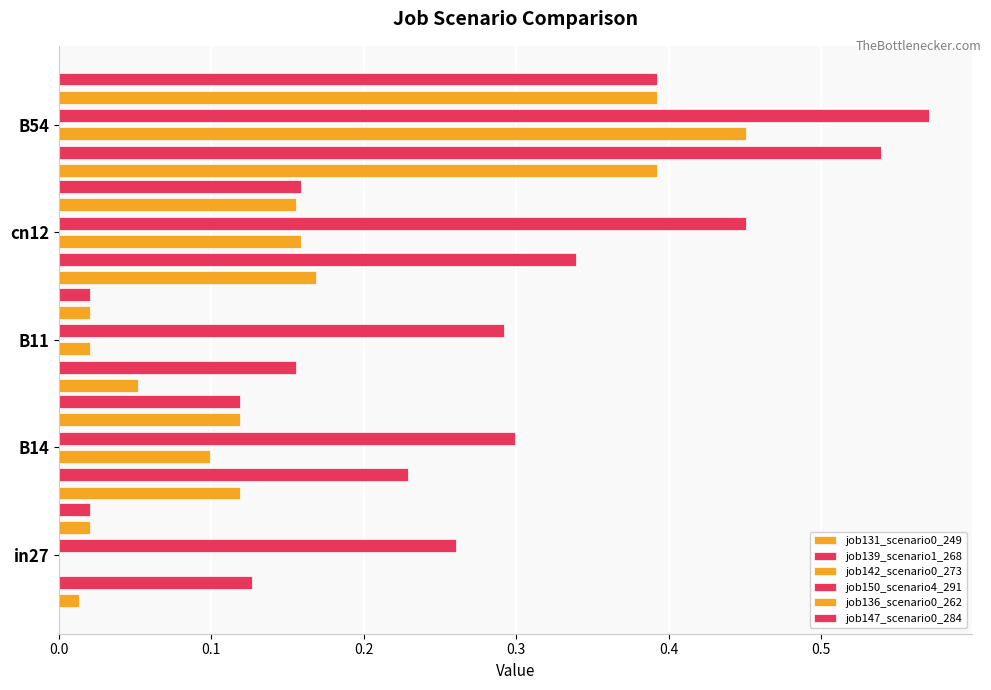

What is the maximum value for job131_scenario0_249?

0.4